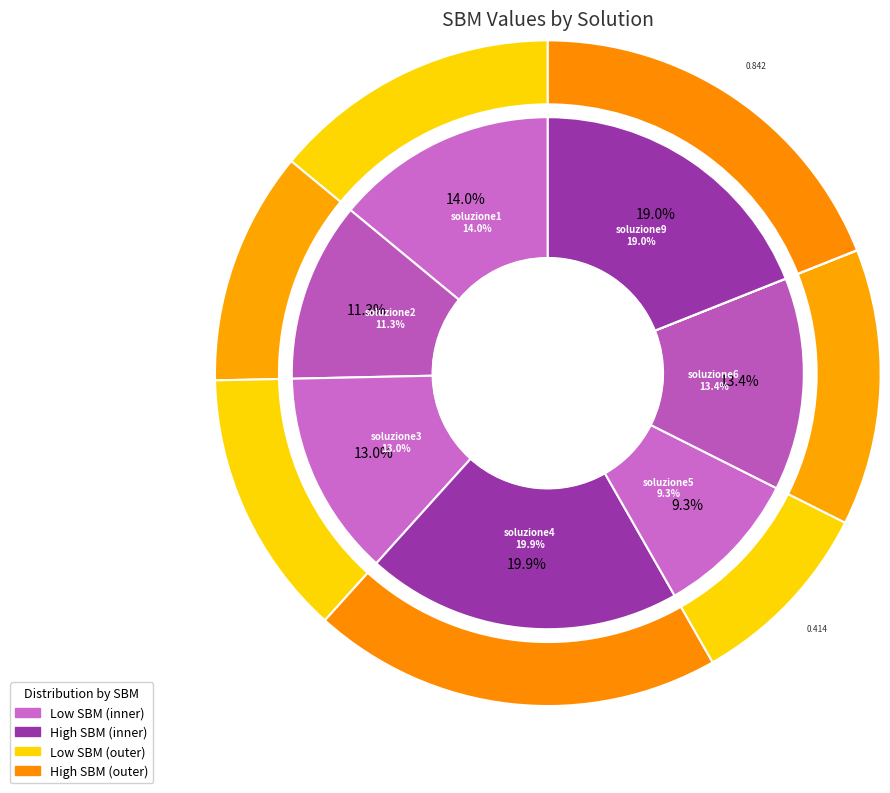

Is soluzione3 the majority of the pie?

No